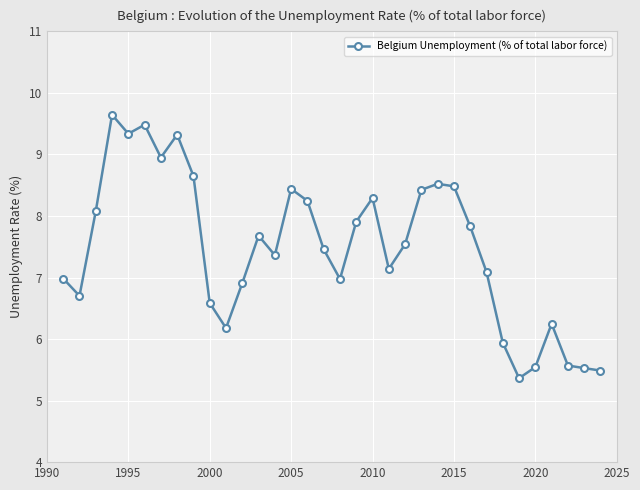

How many distinct data groups are displayed?

1